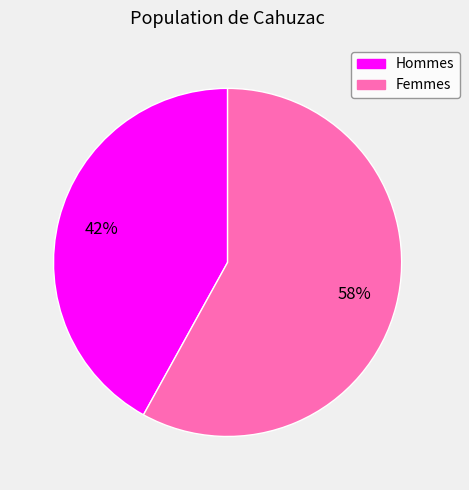

Count the number of slices in the pie.

2